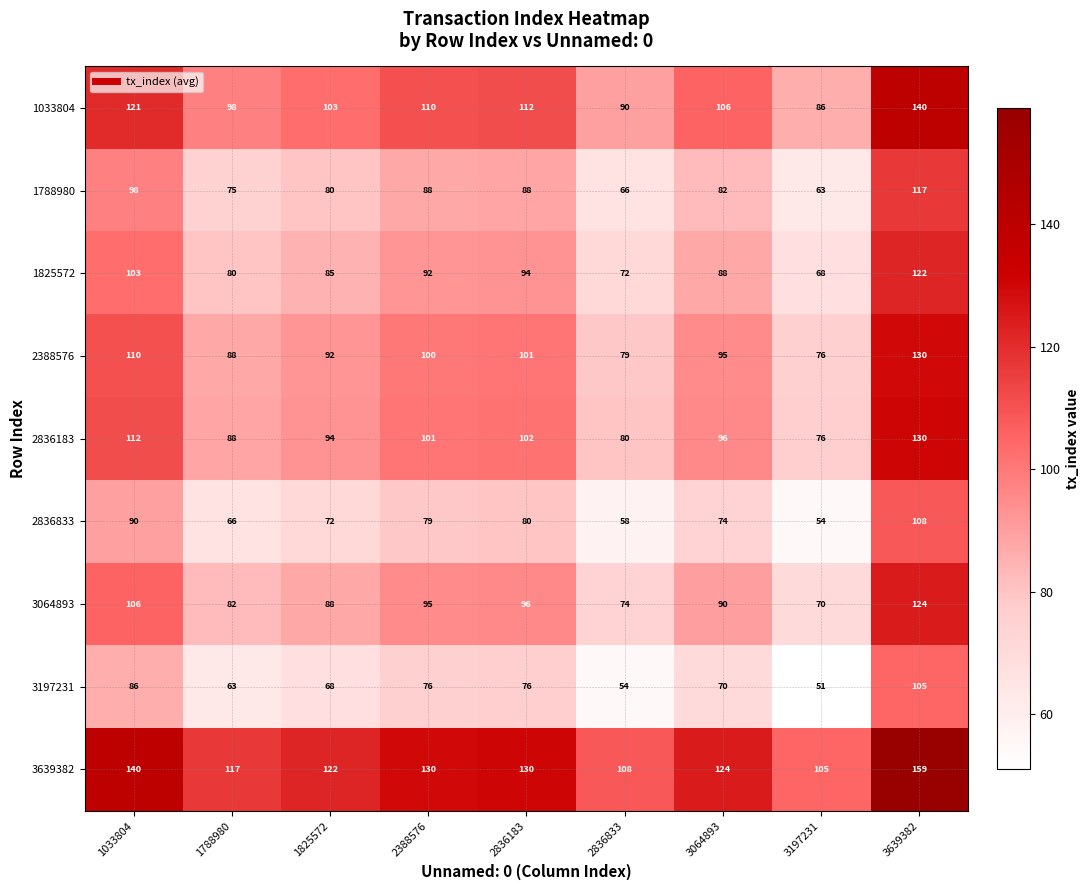

What is the difference between the maximum and second lowest values in the 3639382 series?

51